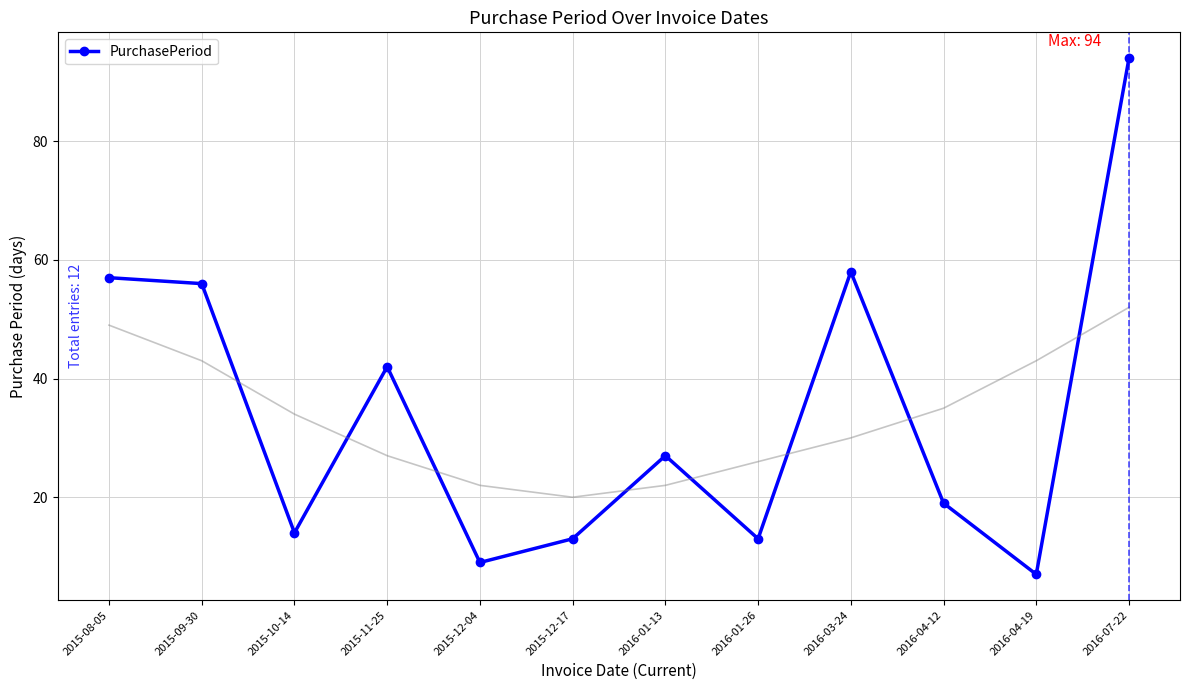

Which label corresponds to the smallest value in the chart?

2016-04-19